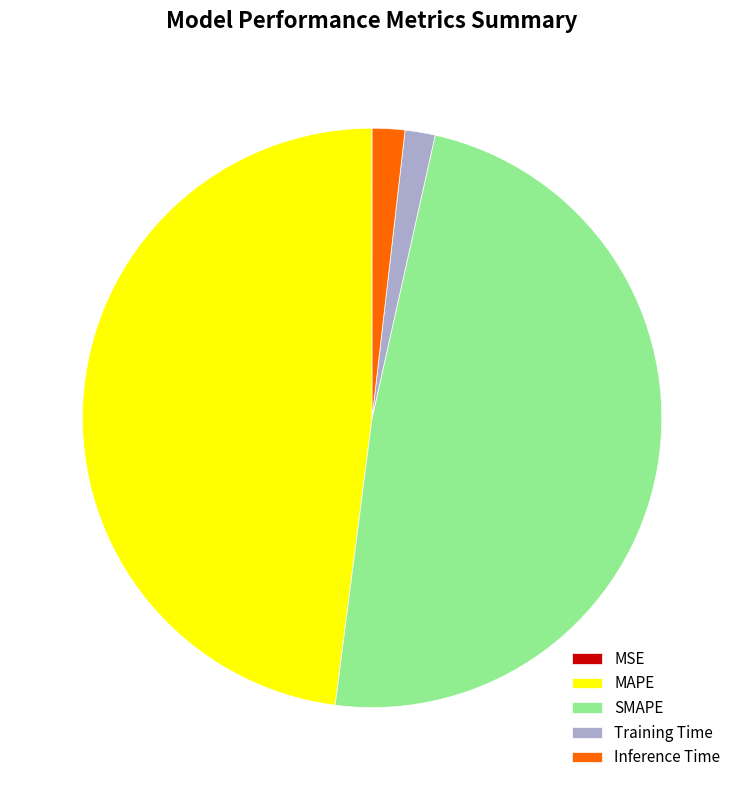

Is there a majority slice in this chart?

No